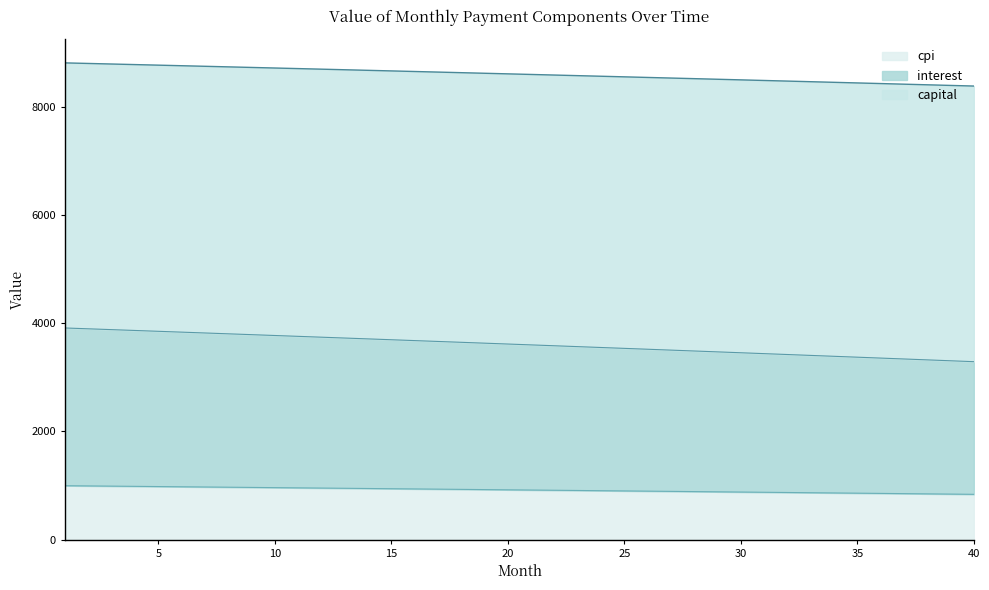

Which label corresponds to the smallest value in the chart?

40